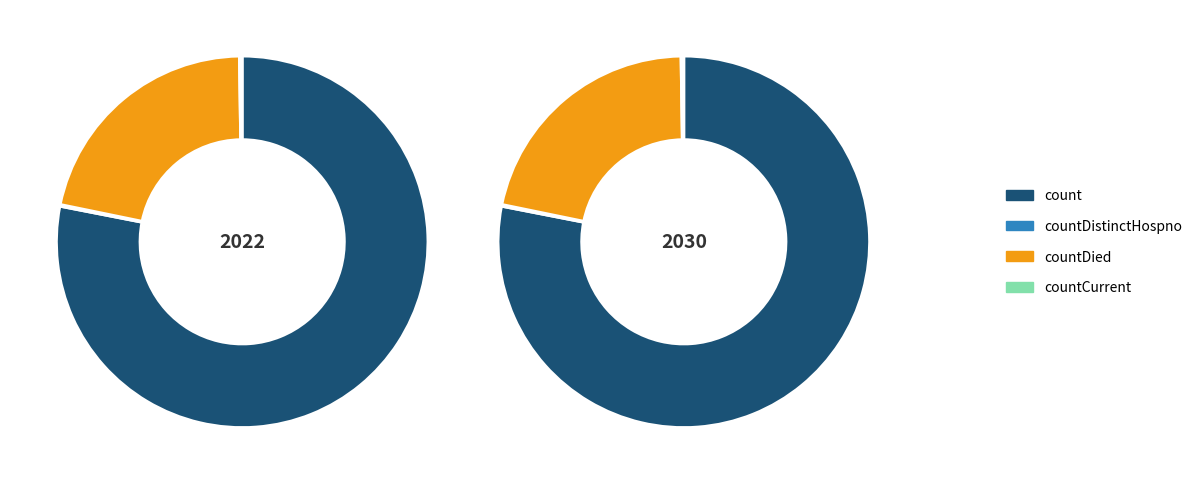

What percentage is NOT represented by countCurrent?

99.8%